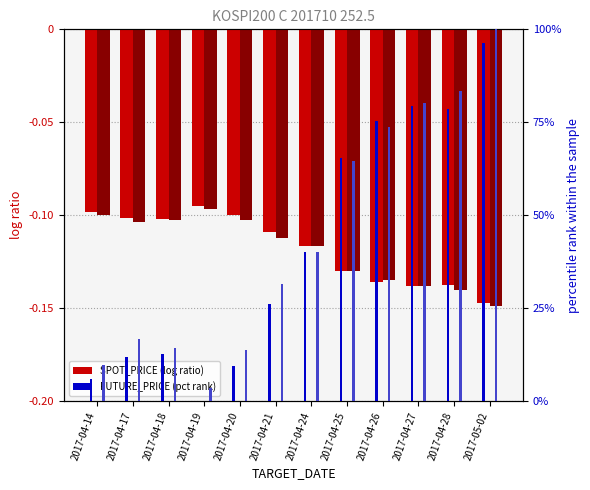

What position from the right is 2017-04-27?

3